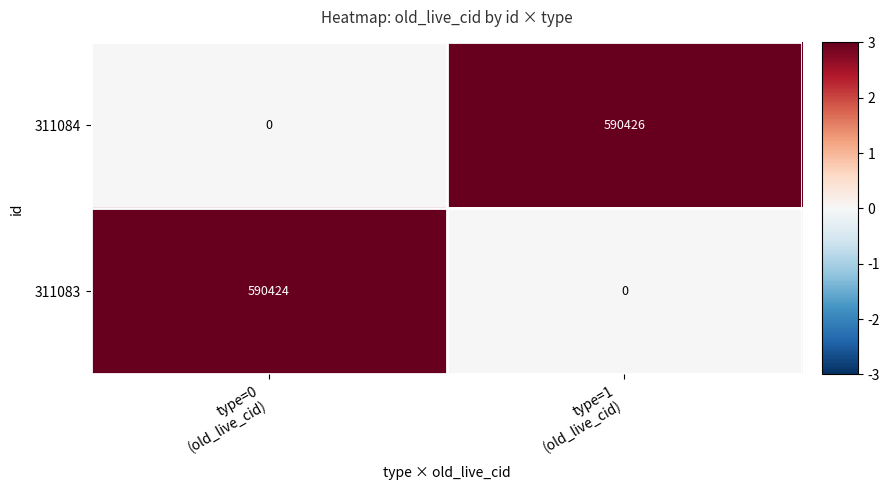

Which series changed the most between type=0
(old_live_cid) and type=1
(old_live_cid)?

311084